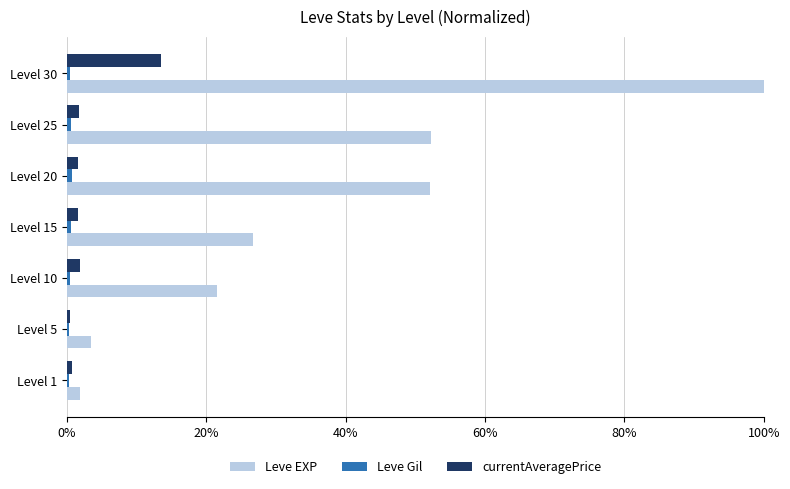

How many series are shown in this chart?

3